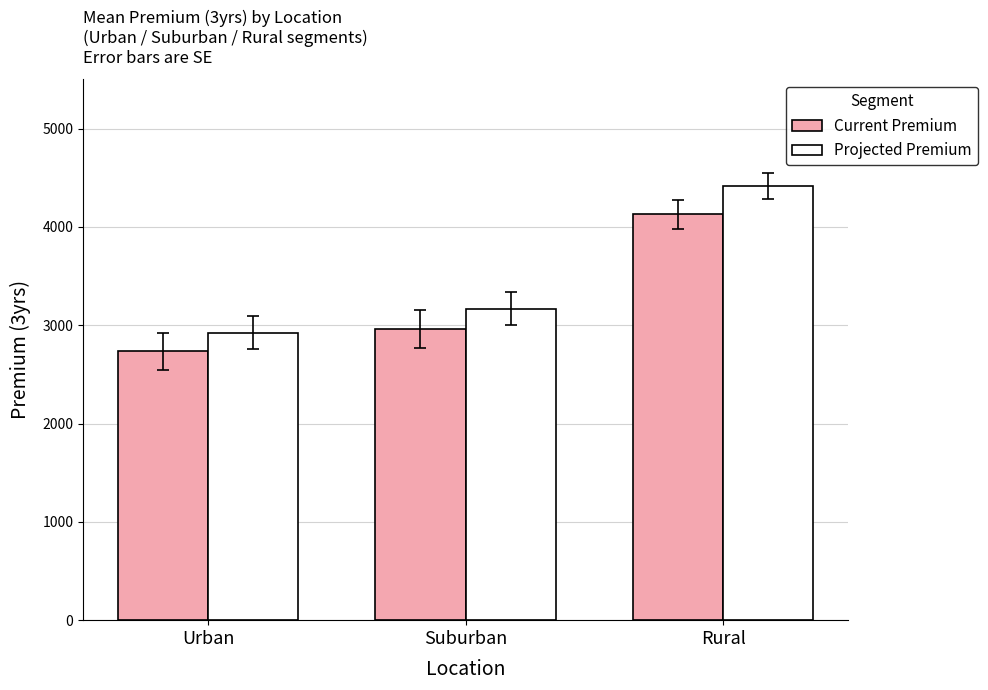

Reading right to left, extract all data points from this chart.

Current Premium: Rural=4125.7	Suburban=2960.7	Urban=2733.9
Projected Premium: Rural=4414.4	Suburban=3167.9	Urban=2925.3